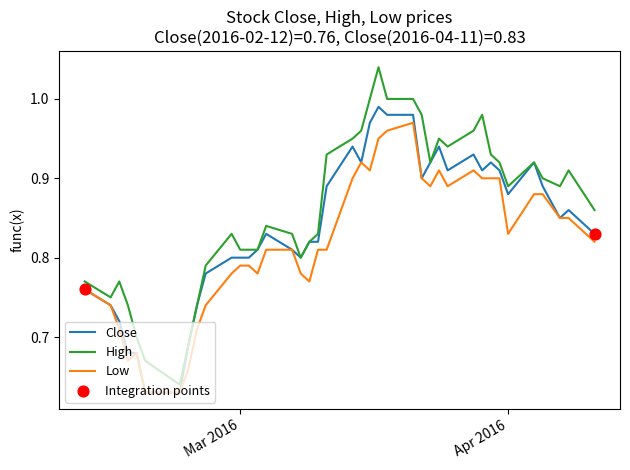

Which series has the widest spread of values?

High